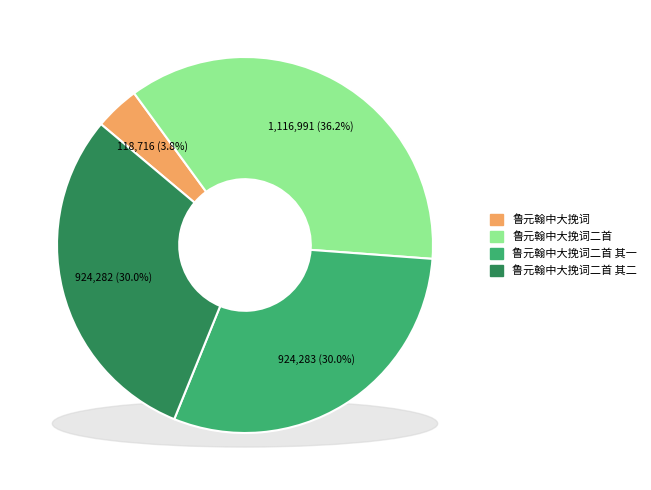

Is there any slice that represents more than half of the pie?

No